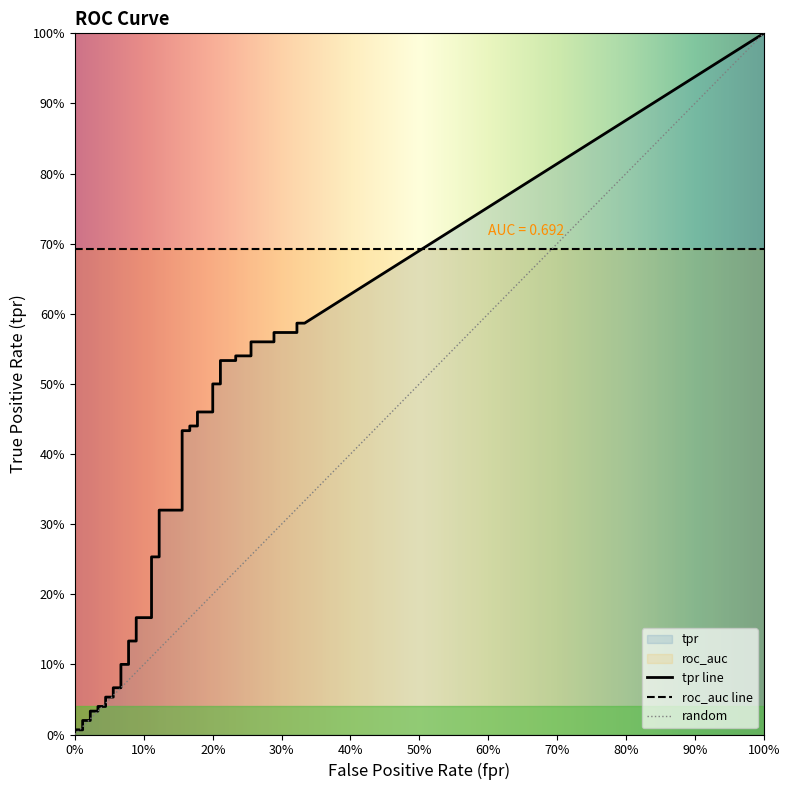

What is the sum of all fpr values?

5.6